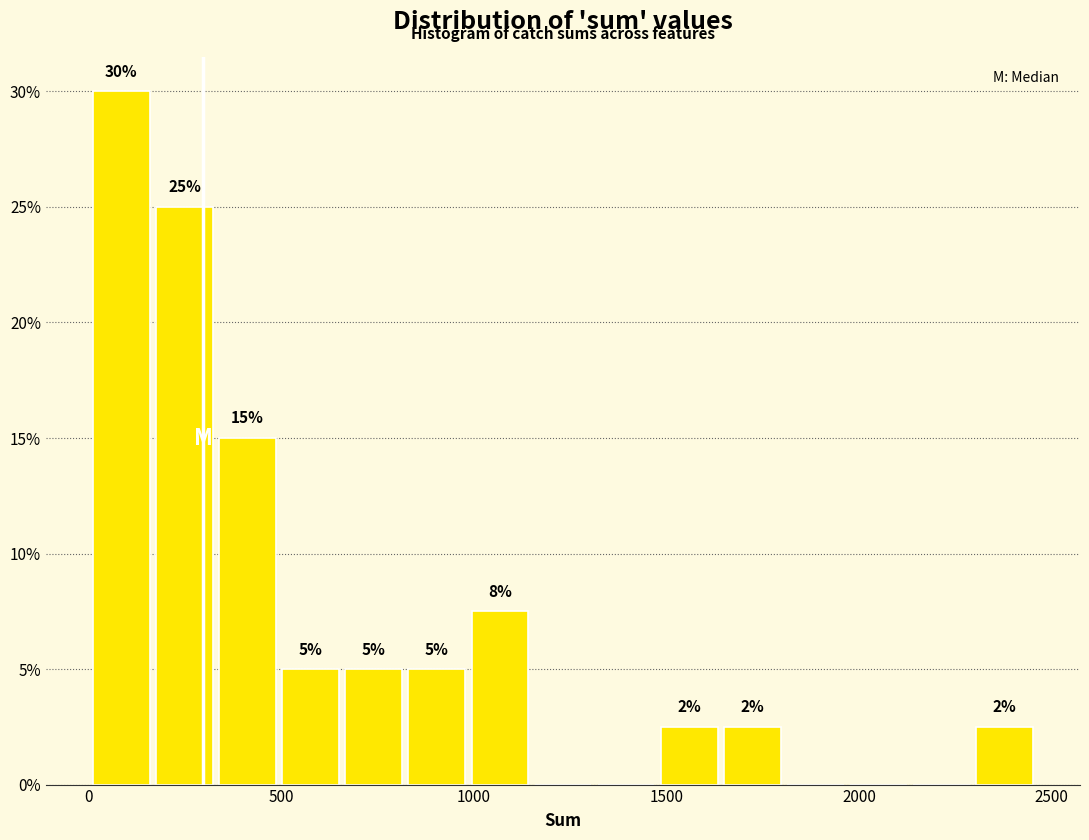

Around what value on the x-axis is the tallest bar? Give the approximate position of its centre, as read against the axis.

100